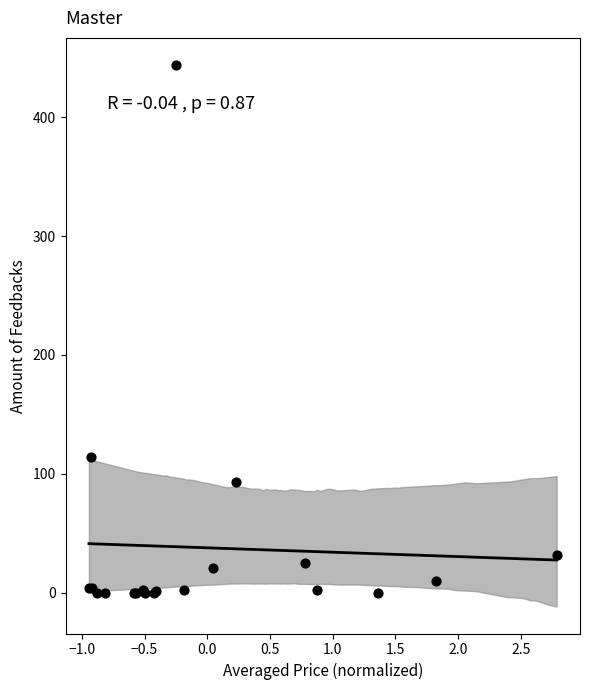

What Y value in the scatter plot is closest to 222?

114